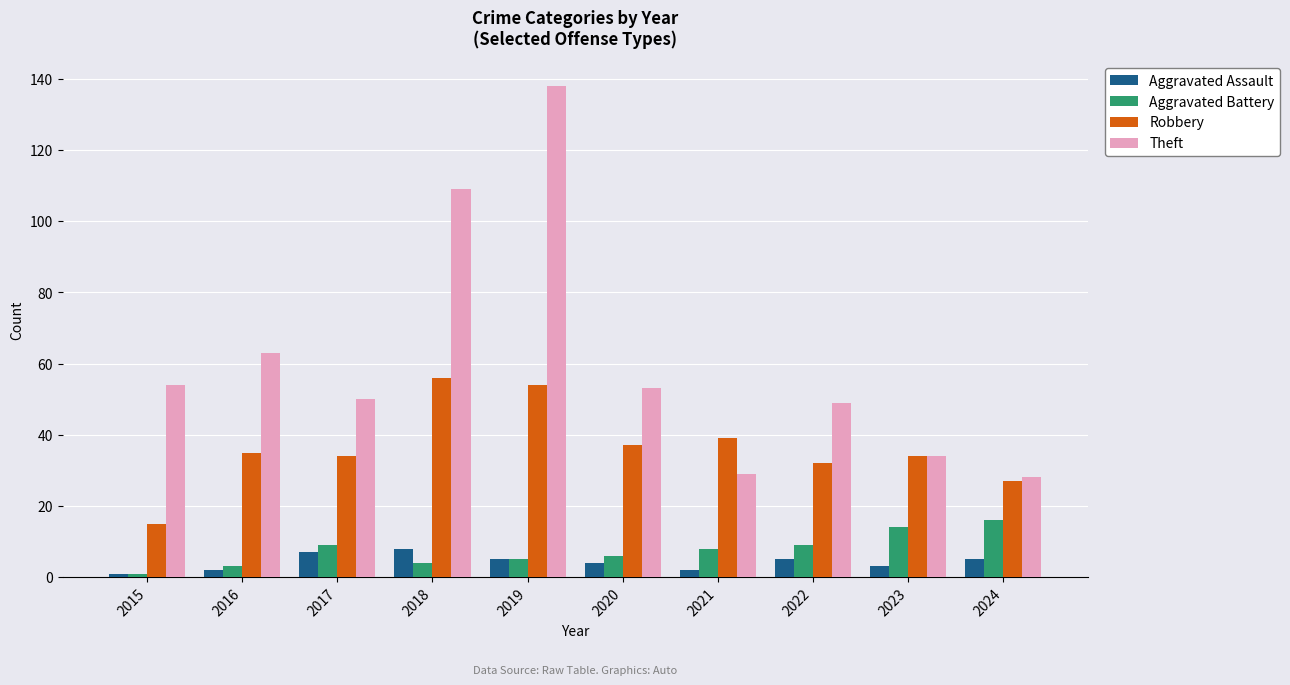

The Aggravated Assault series shows 3 at 2023. True or false?

True